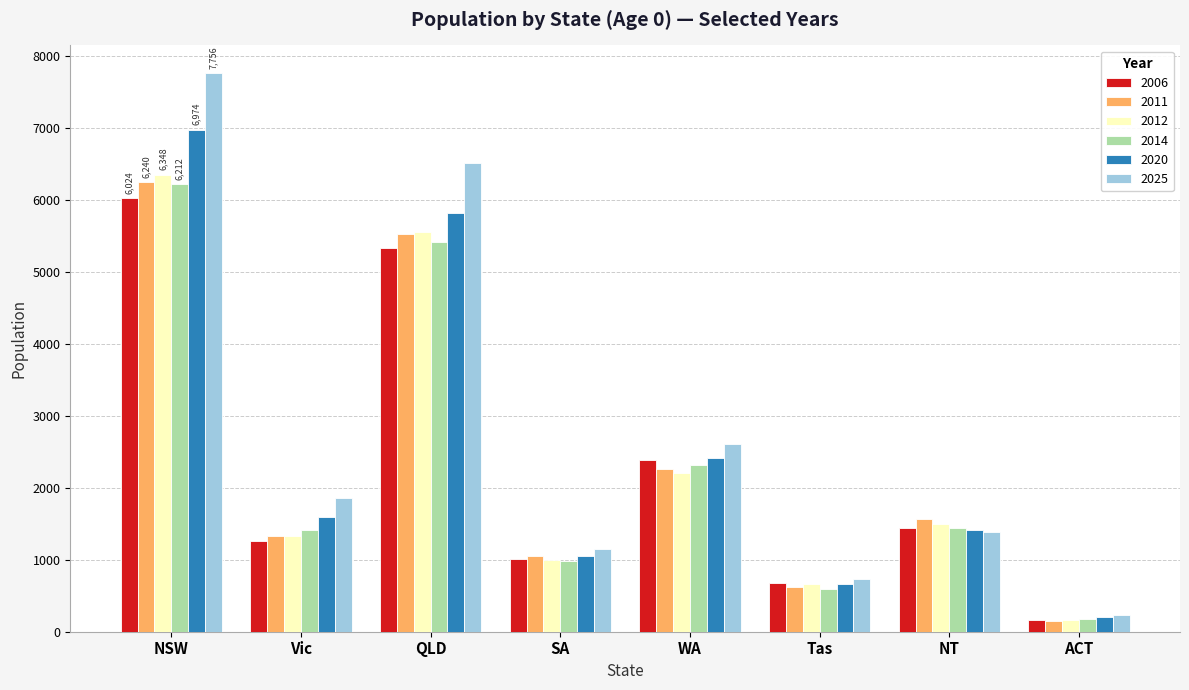

How many values in the 2011 series are below 1559?

4